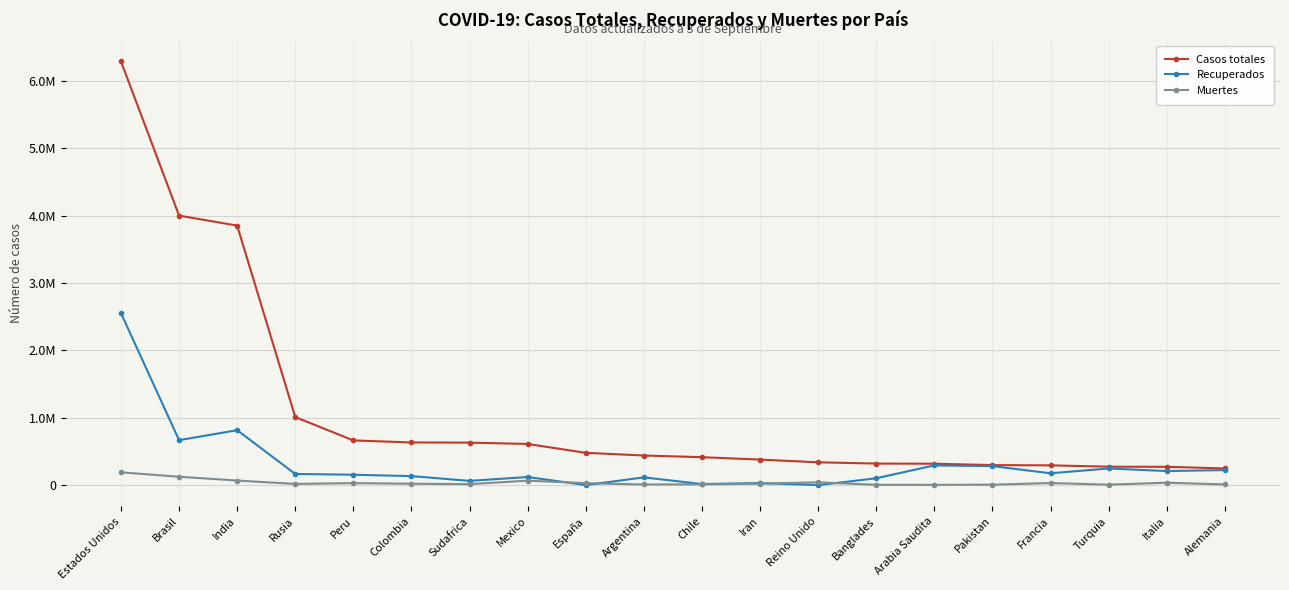

What is the difference between the maximum and second lowest values in the Recuperados series?

2553595